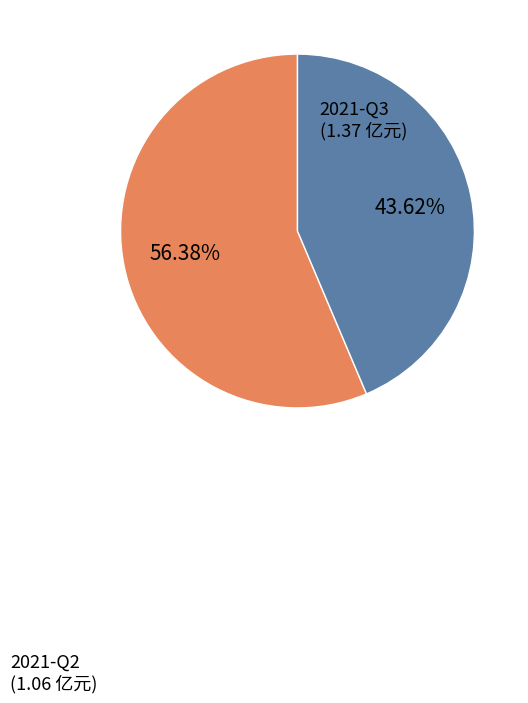

Does any single category account for the majority?

Yes